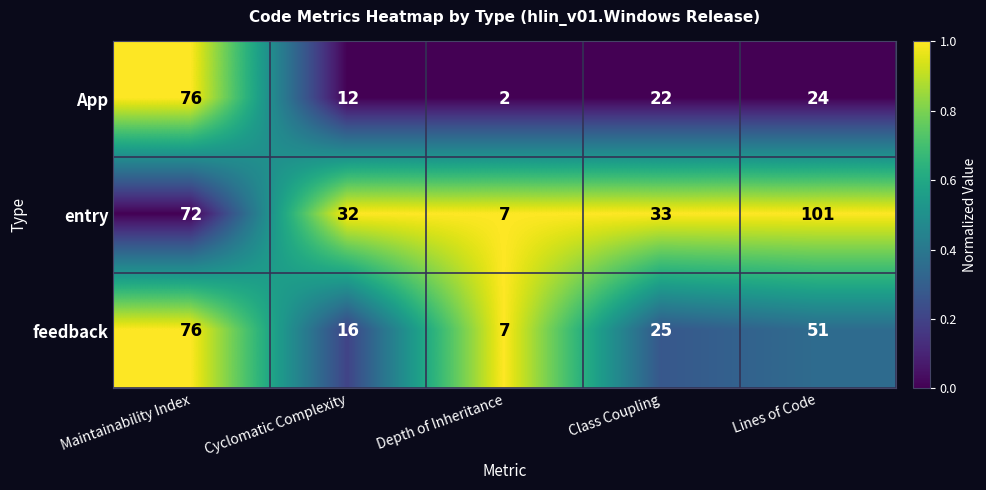

What is the sum of the App values at Maintainability Index and Depth of Inheritance?

78